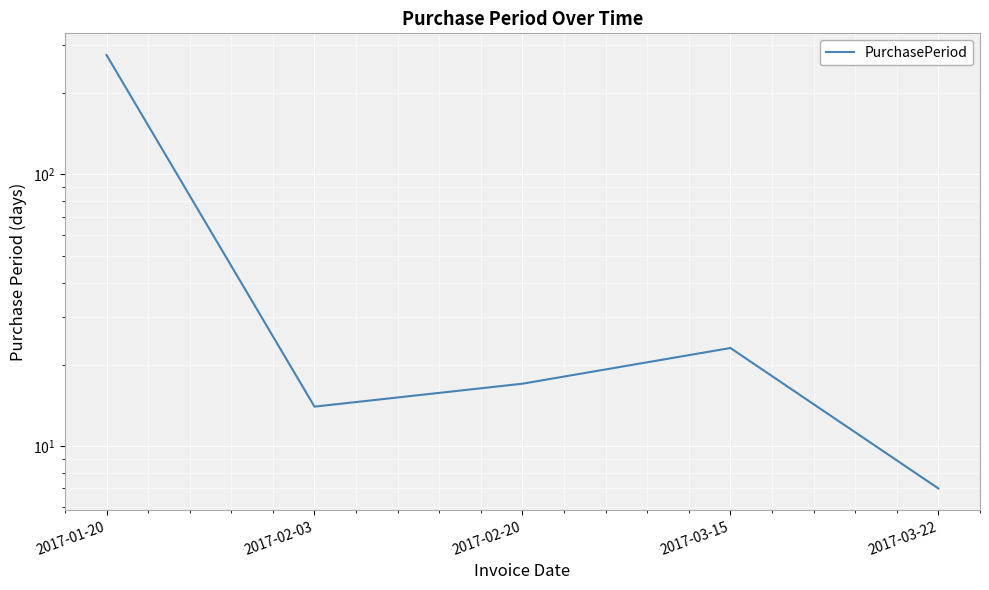

Is this an area chart (filled region under the line)?

No